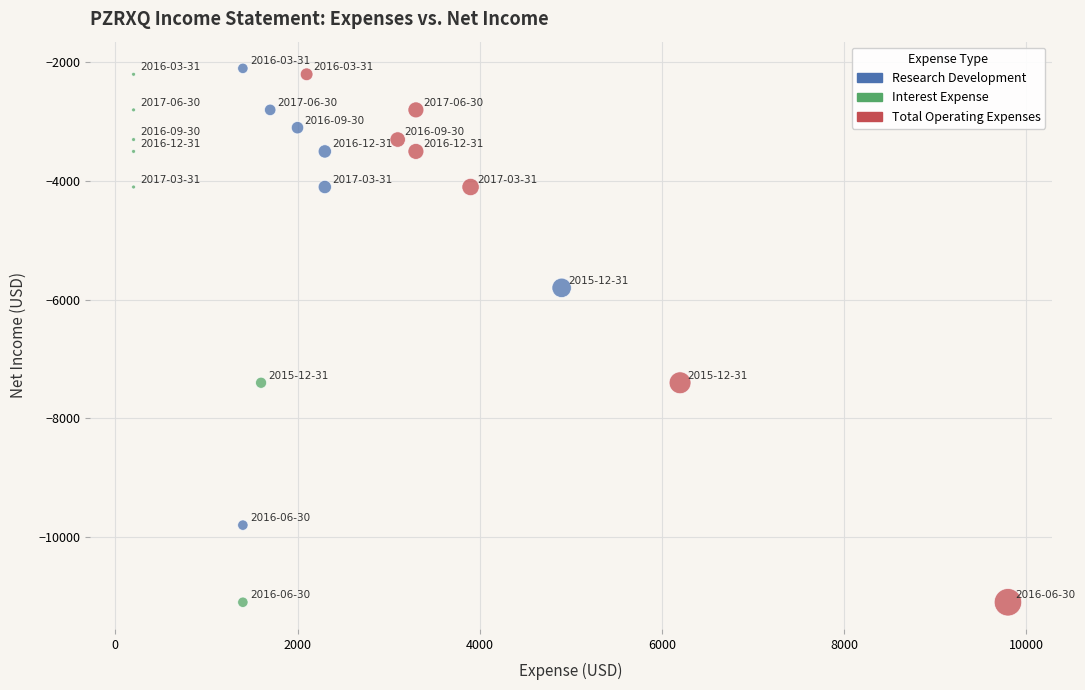

What are all the series names shown in the legend?

Research Development, Interest Expense, Total Operating Expenses